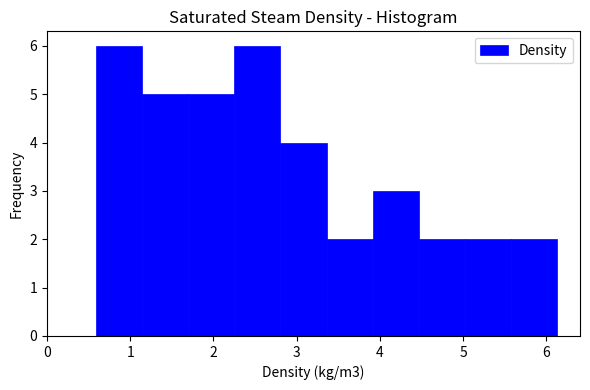

What is the height of the bar covering 5.6 to 6.1 on the x-axis? Neither the bar edges nor the heights are printed on the chart, so give them approximately, as read against the axes.

2